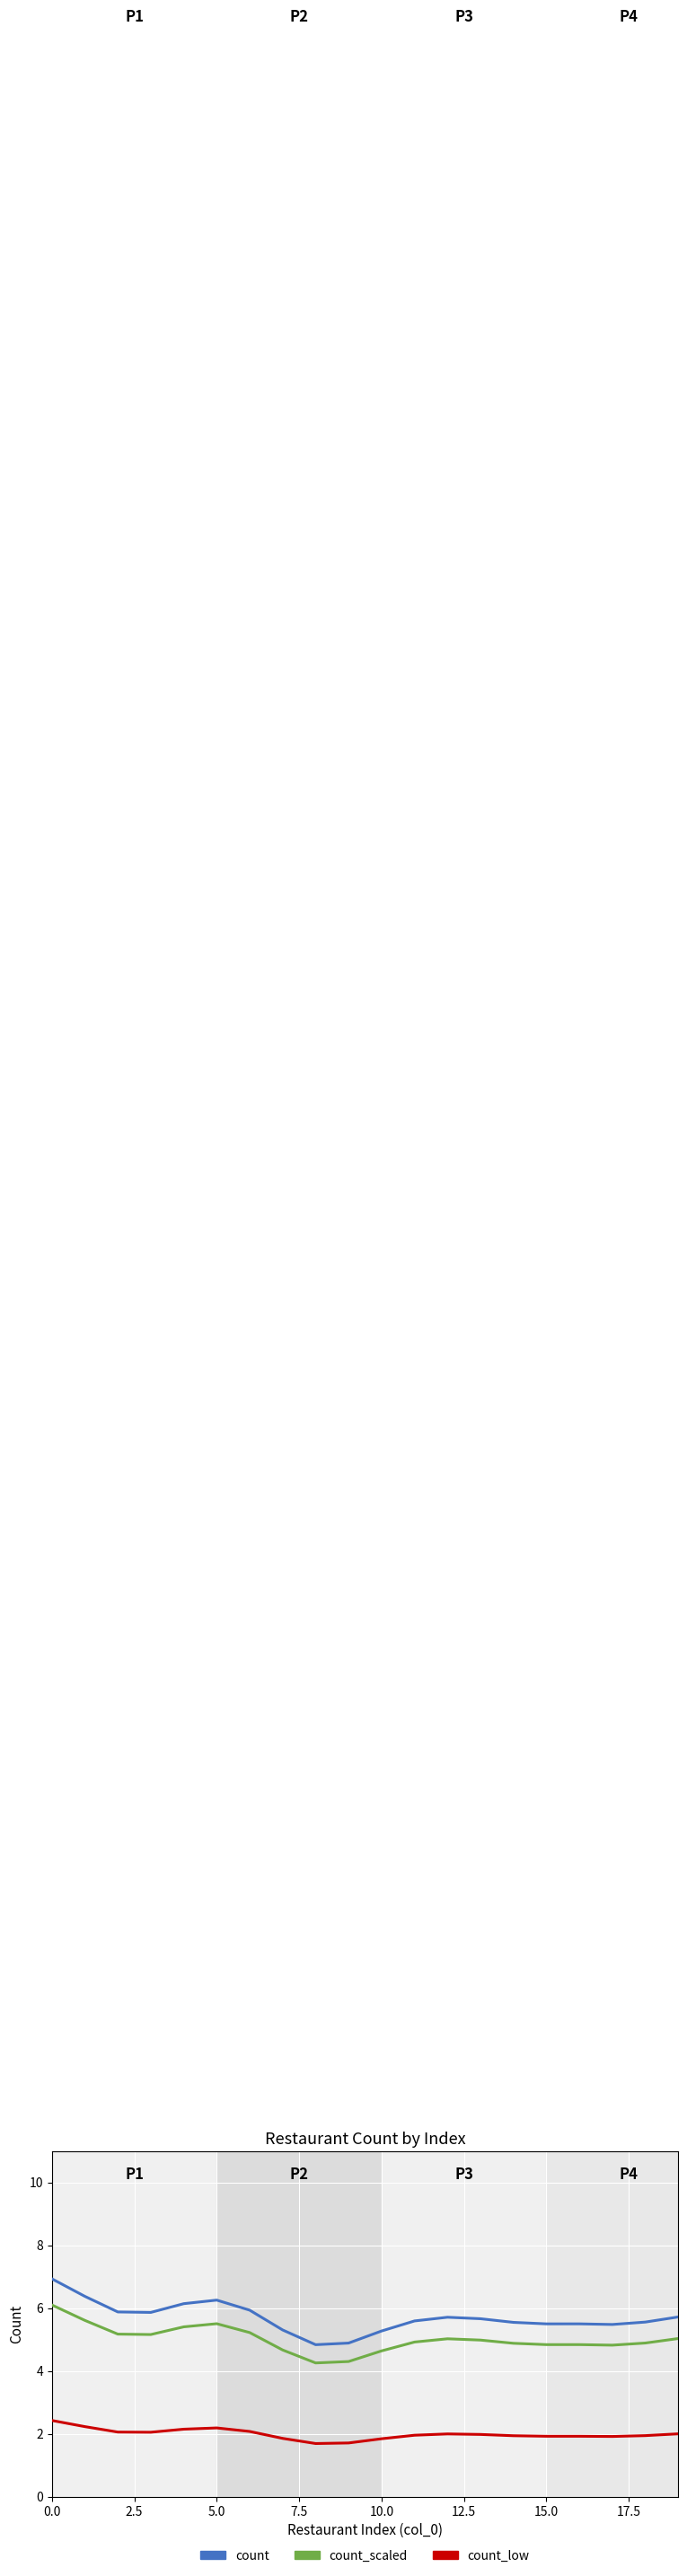

Which series has the widest spread of values?

count